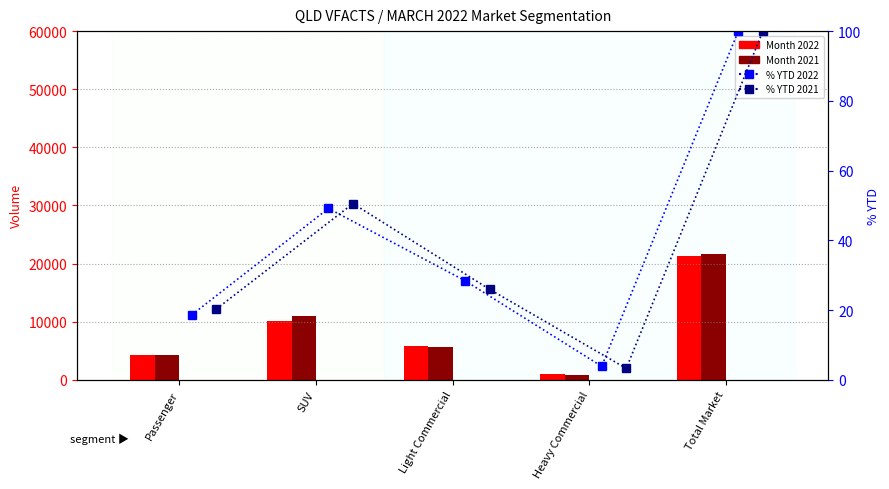

Is the value of YTD 2021 at Heavy Commercial greater than the value of Month 2021 at SUV?

No